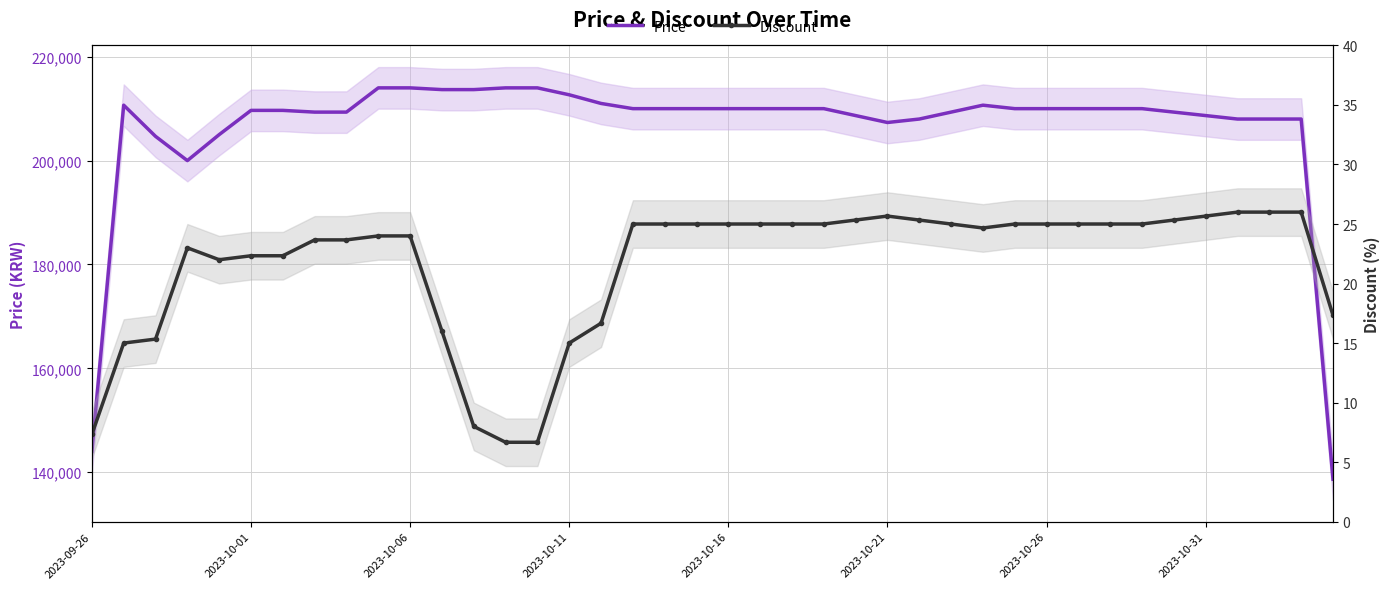

How many series are shown in this chart?

2